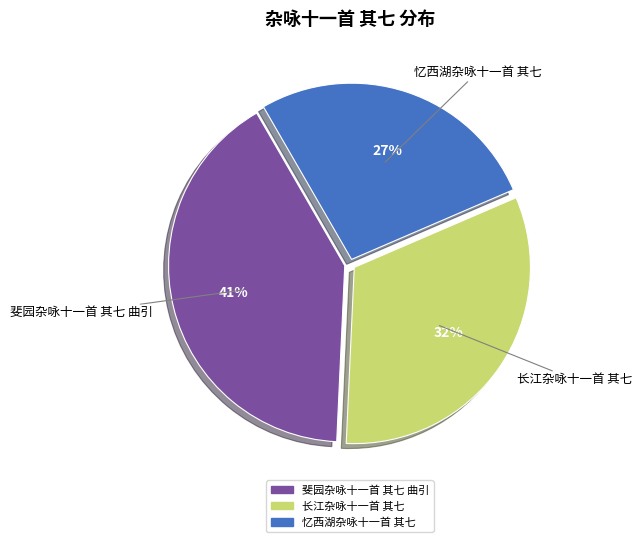

To the nearest percent, what is the combined percentage of 长江杂咏十一首 其七 and 忆西湖杂咏十一首 其七?

59%